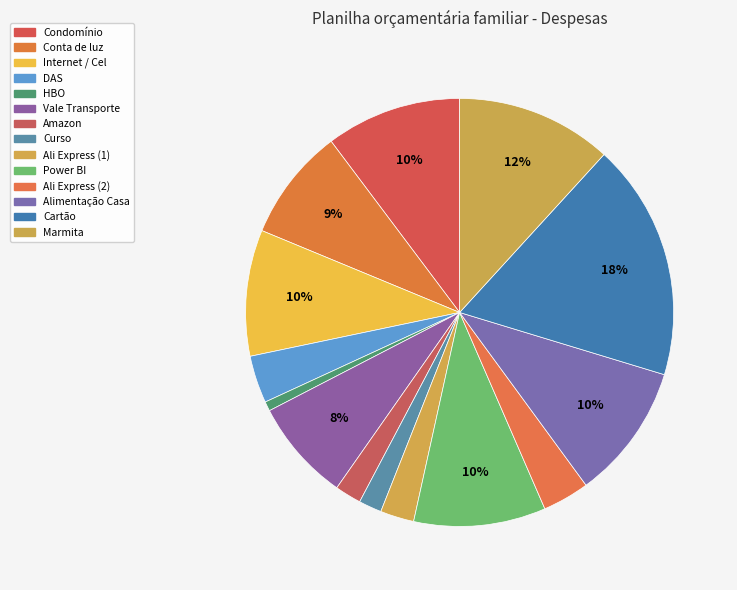

The Ali Express (2) slice represents 4% of the pie. True or false?

True